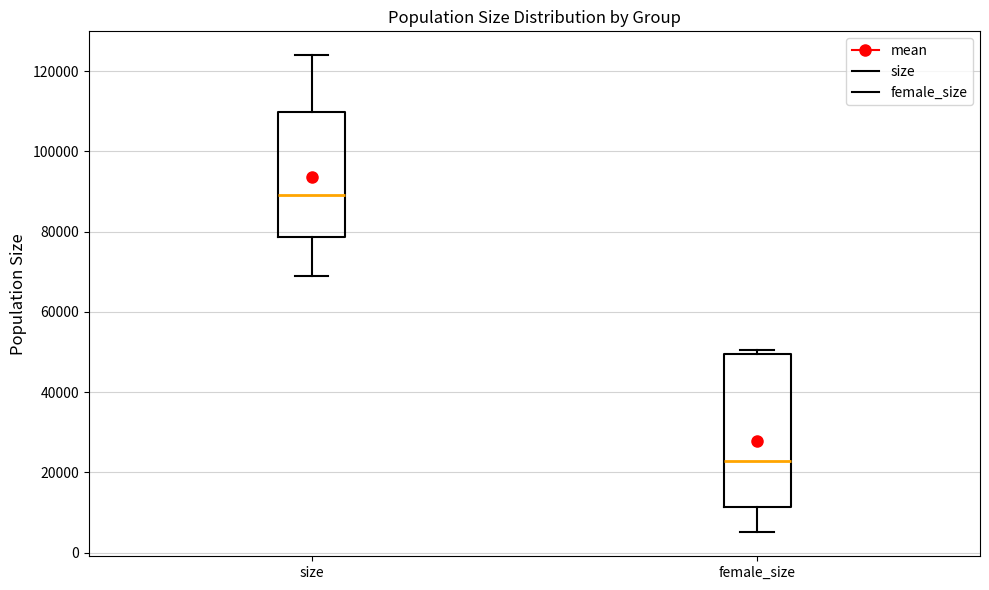

Reading left to right, transcribe this box plot: for each box, give where its median line is, the range the box spans, and where its two whiskers end, as read against the y-axis. The values are not printed on the chart, so give them approximately, as read against the axis.

size: median 90000, box 78000 to 110000, whiskers 70000 to 124000
female_size: median 22000, box 12000 to 50000, whiskers 6000 to 50000 (just above the box's upper edge)